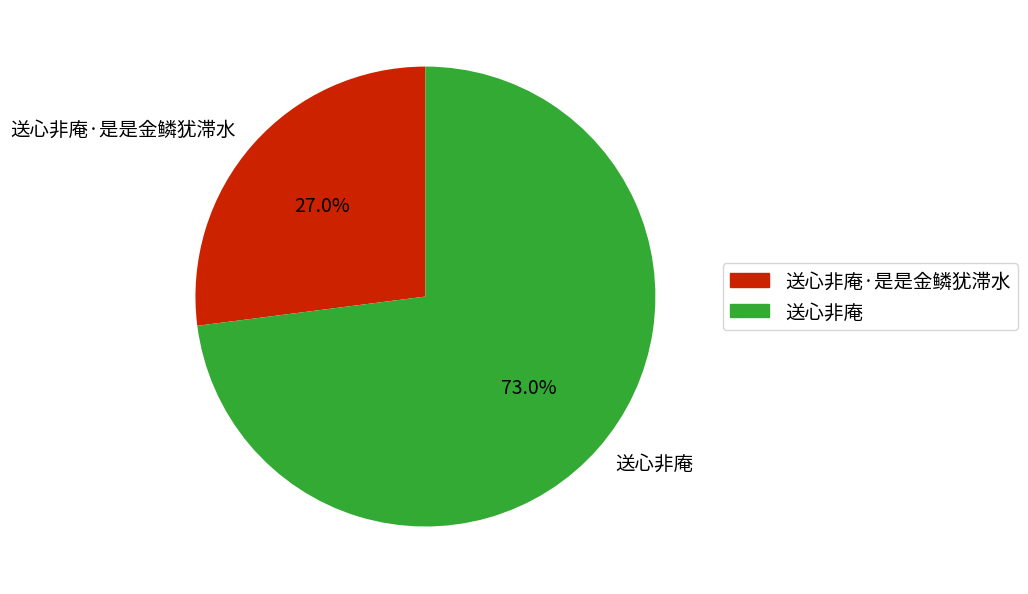

What percentage is NOT represented by 送心非庵·是是金鳞犹滞水?

73.0%